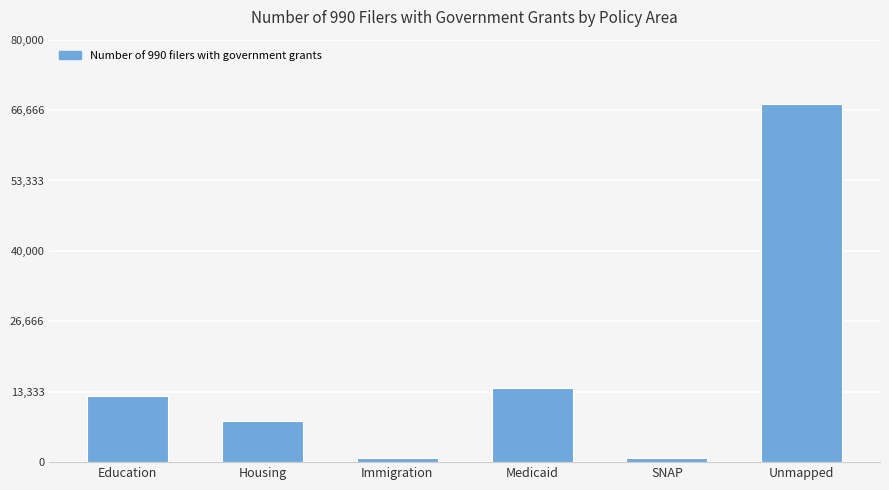

At which label is the value closest to 34332?

Medicaid